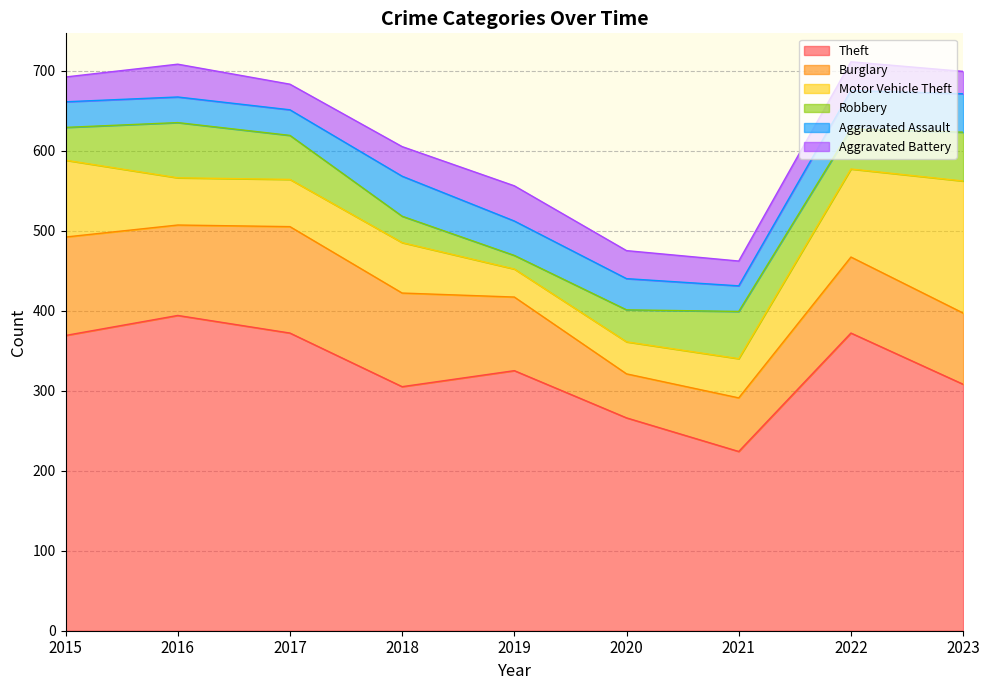

What is the value of the Burglary point at the 6th from the left?

55